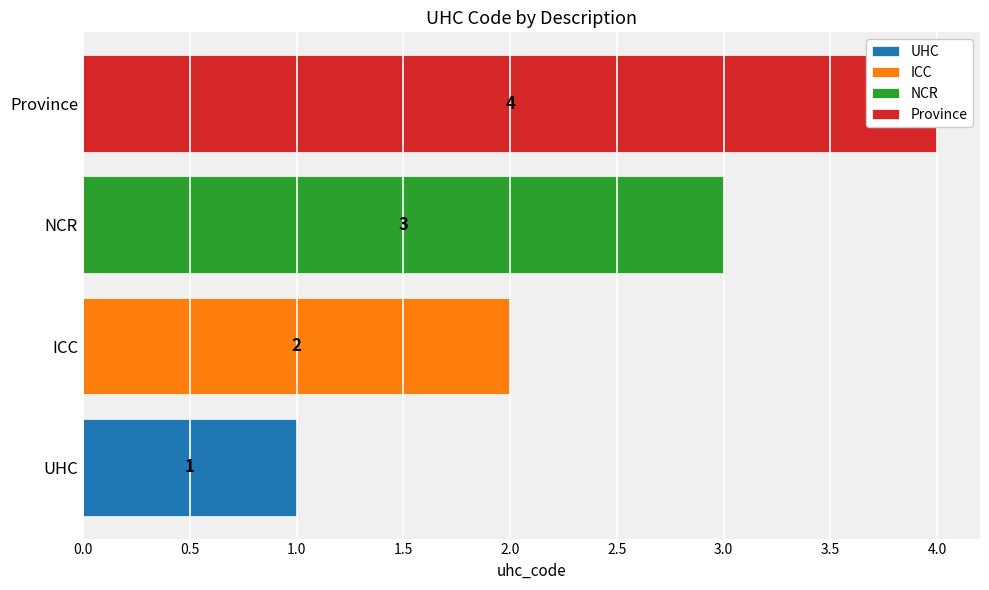

How many groups of bars are there?

4